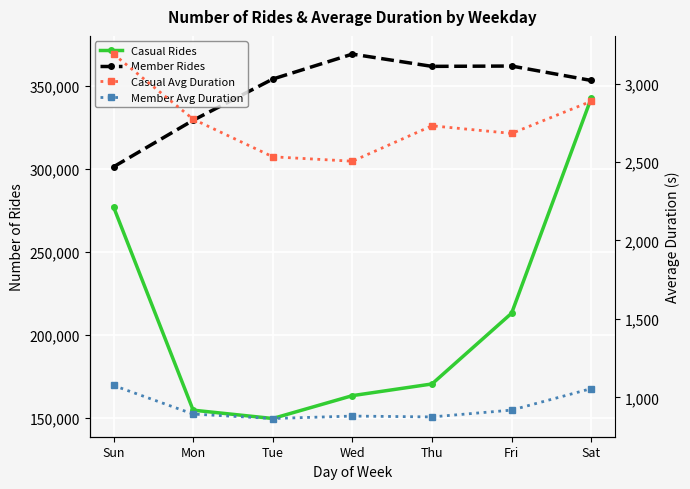

What are all the series names shown in the legend?

Casual Rides, Member Rides, Casual Avg Duration, Member Avg Duration